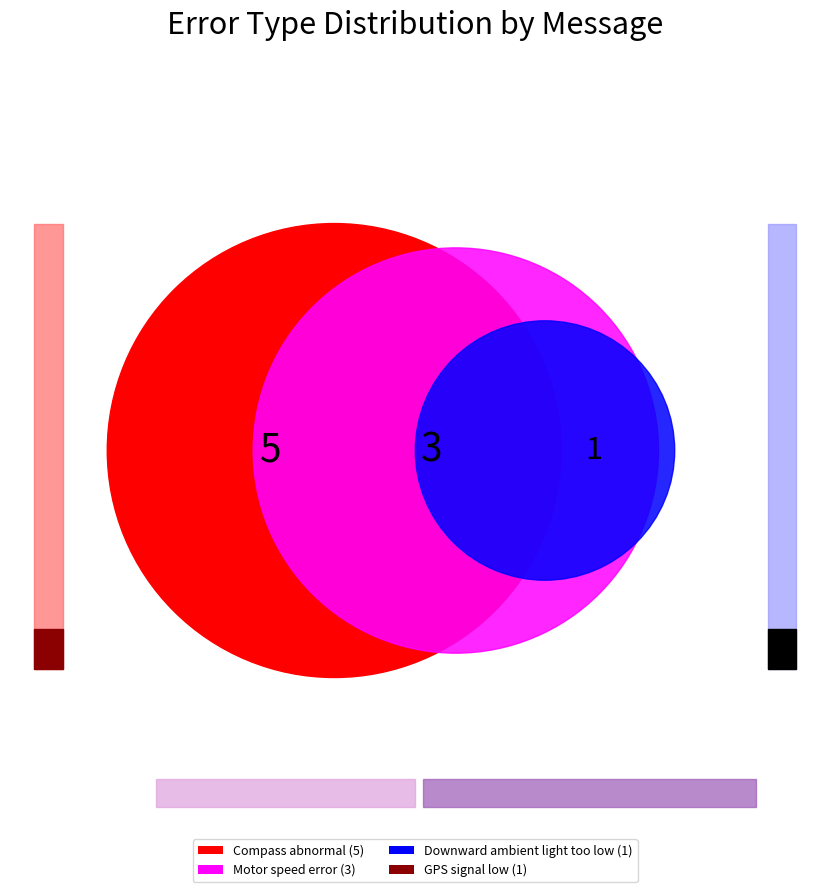

Is it true that Motor speed error is 30% of the pie?

True